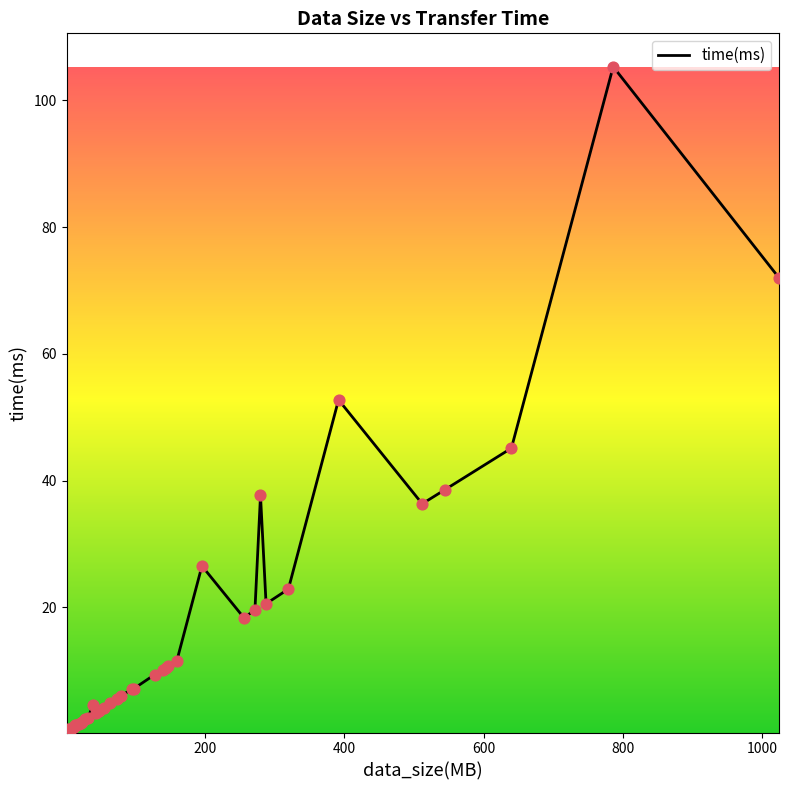

What is the maximum value shown in the chart?

105.3